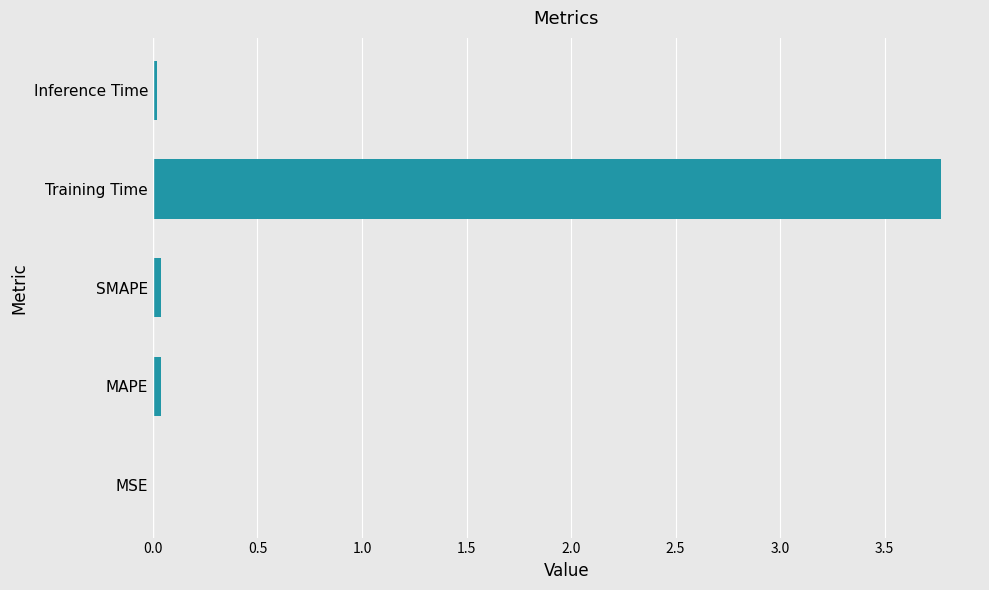

What is the sum of all values?

3.9